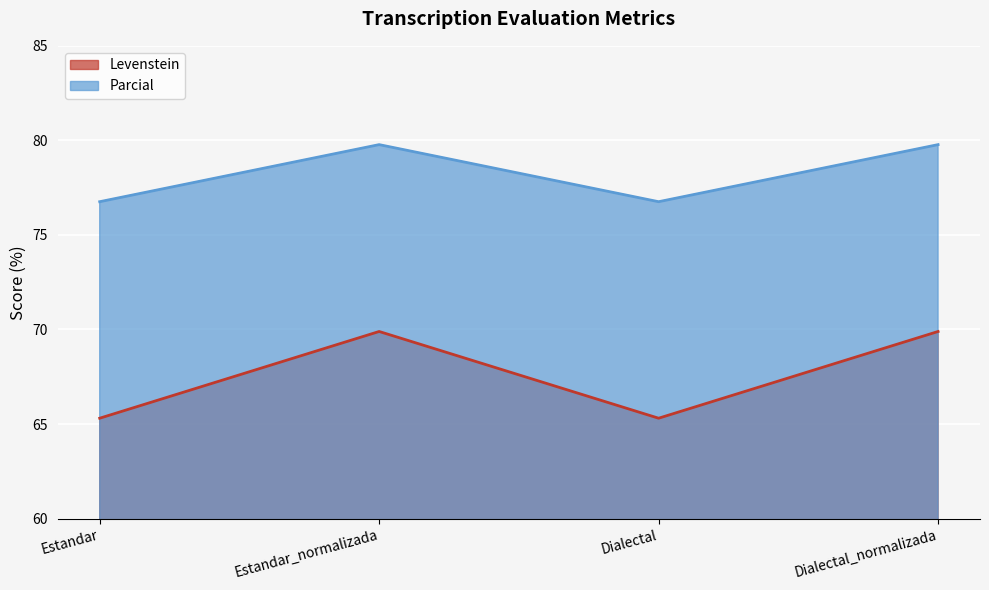

What is the approximate value of Parcial at Dialectal?

76.8